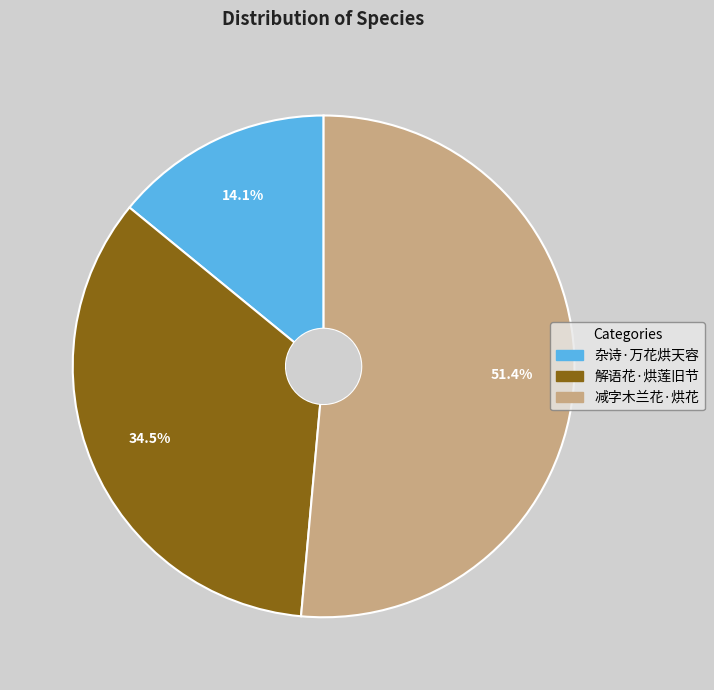

How many slices are in this pie chart?

3